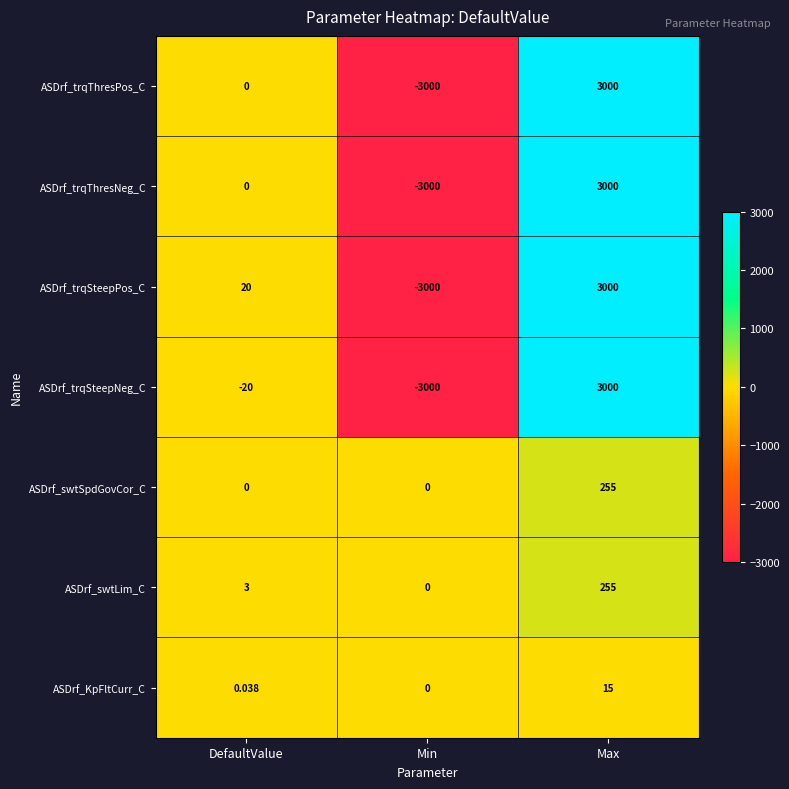

What is the minimum value shown in the chart?

-3000.0